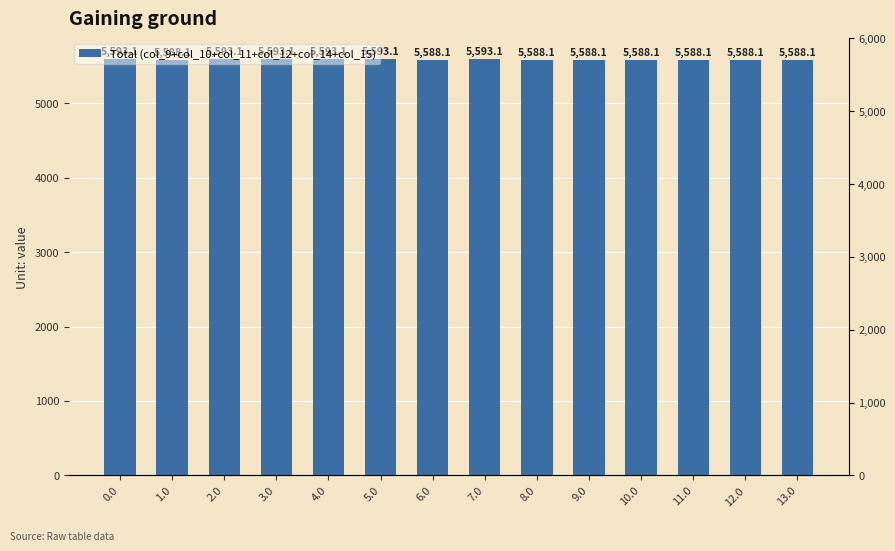

What is the change in value from 2.0 to 13.0?

-5.0